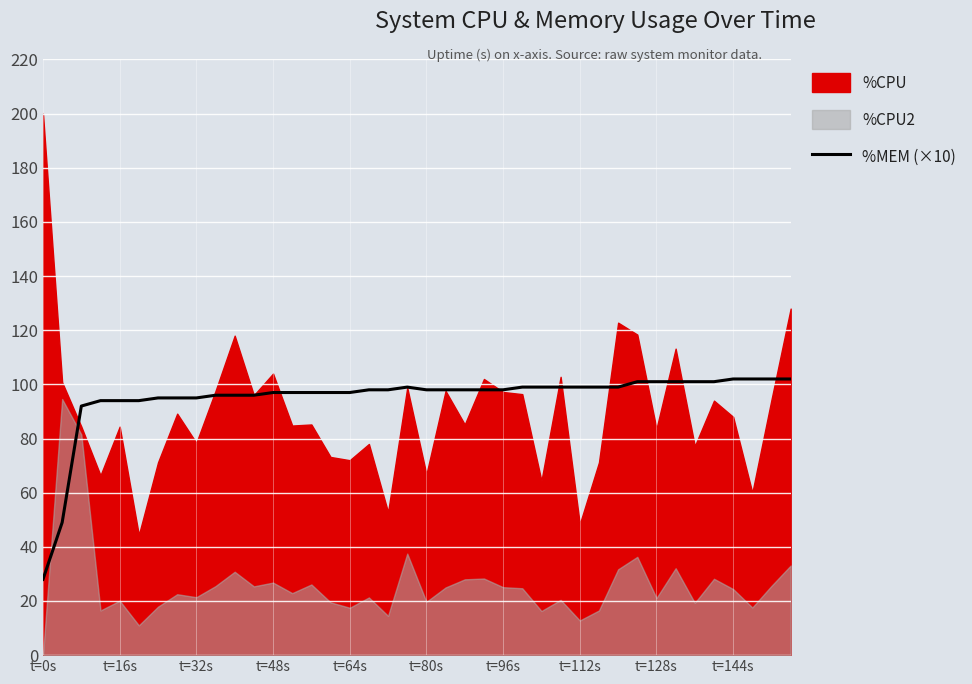

What is the minimum value for %MEM (×10)?

28